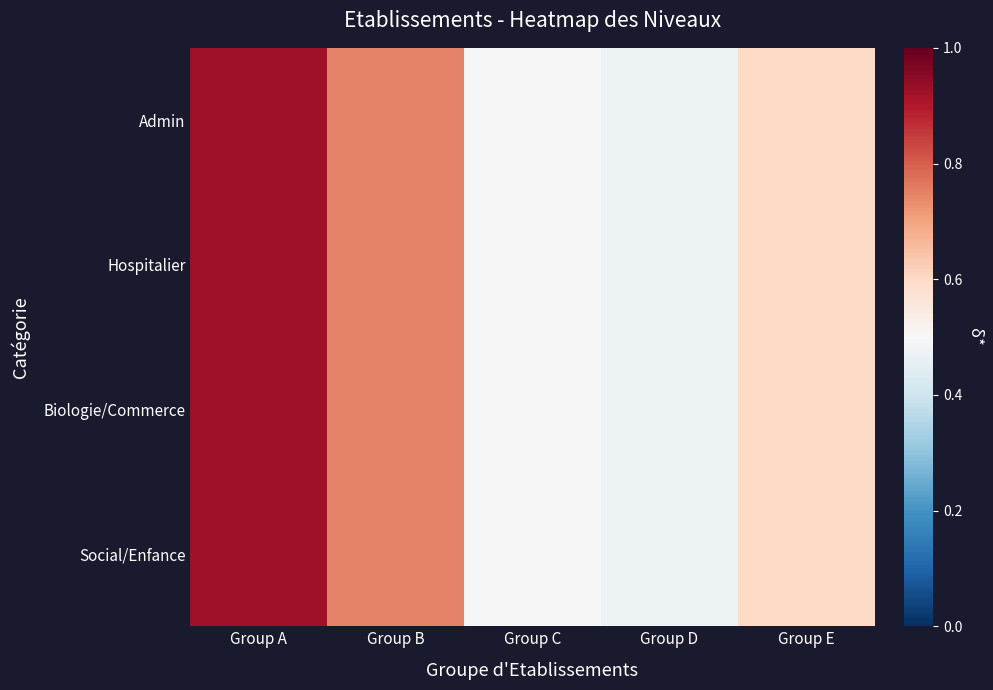

Rank the series at Group A from highest to lowest value.

Admin, Hospitalier, Biologie/Commerce, Social/Enfance